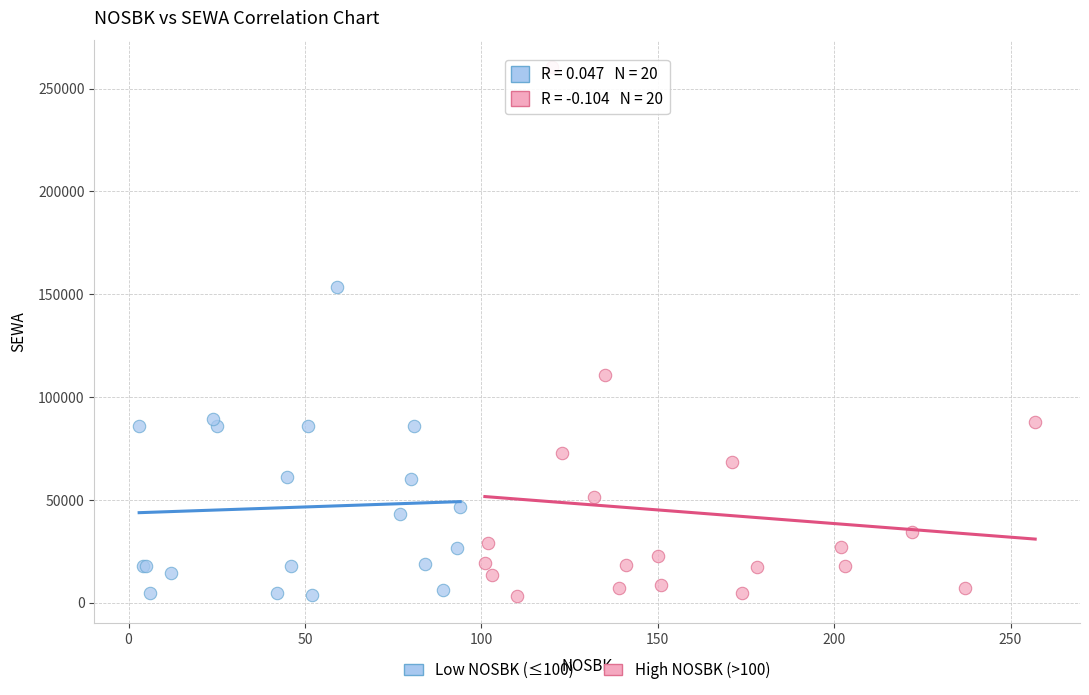

Which series has the widest spread of Y values?

High NOSBK (>100)